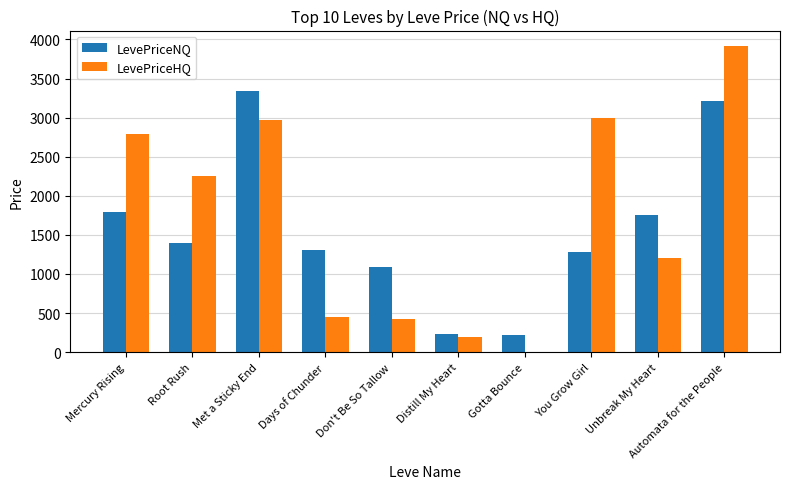

Which category has the highest value in the LevePriceHQ series?

Automata for the People